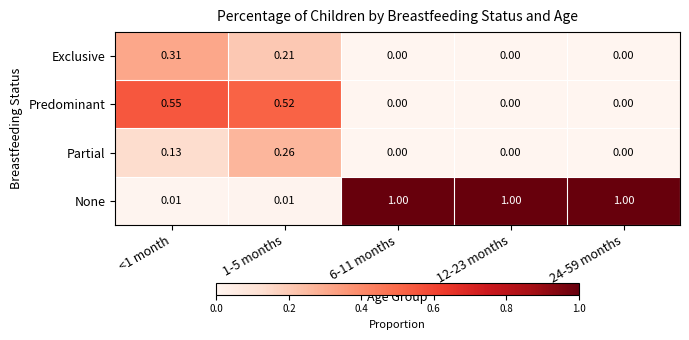

Which series has the widest spread of values?

None